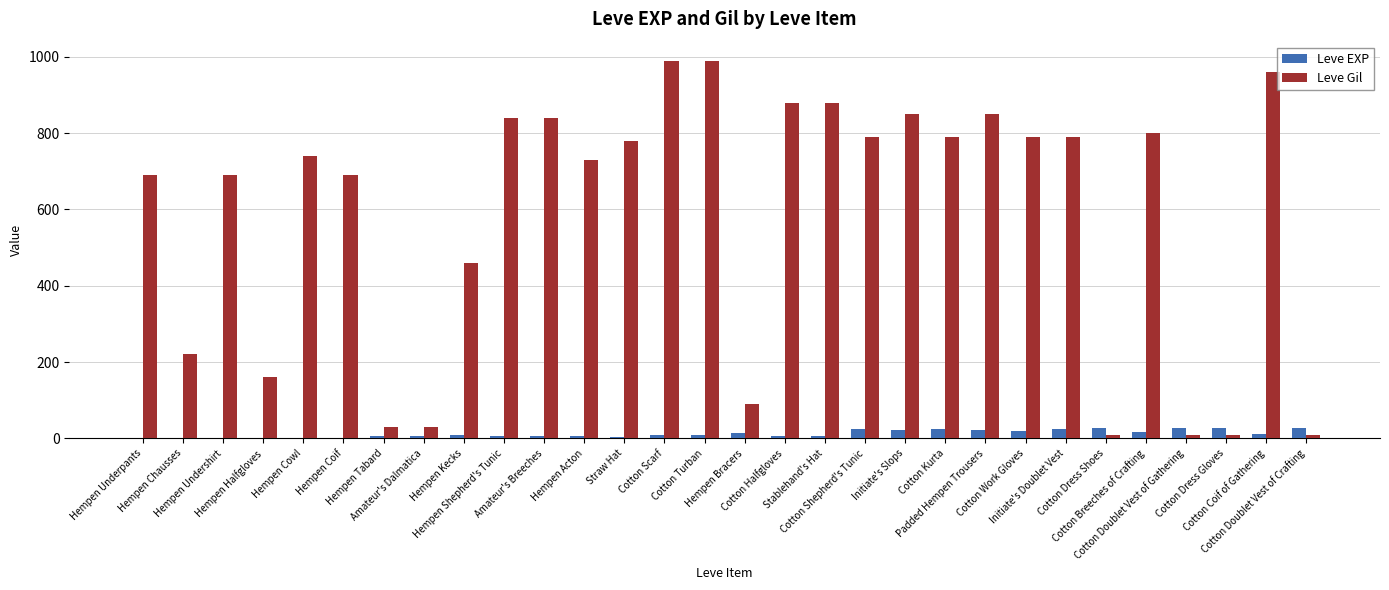

What is the greatest value displayed?

990